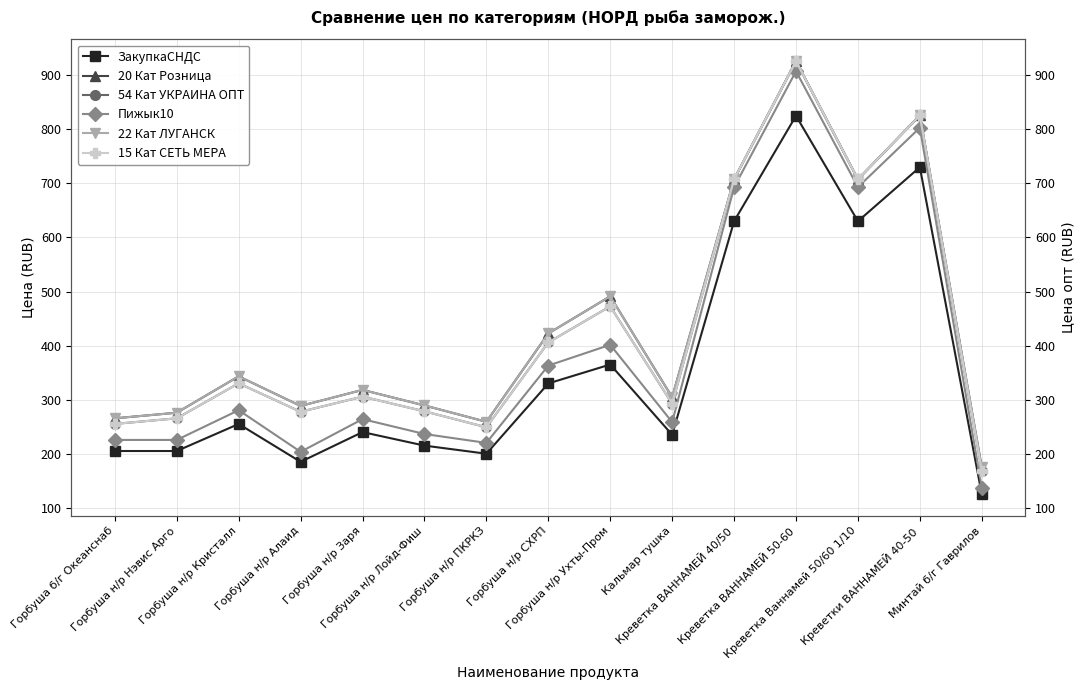

What is the sum of all 22 Кат ЛУГАНСК values?

6598.5